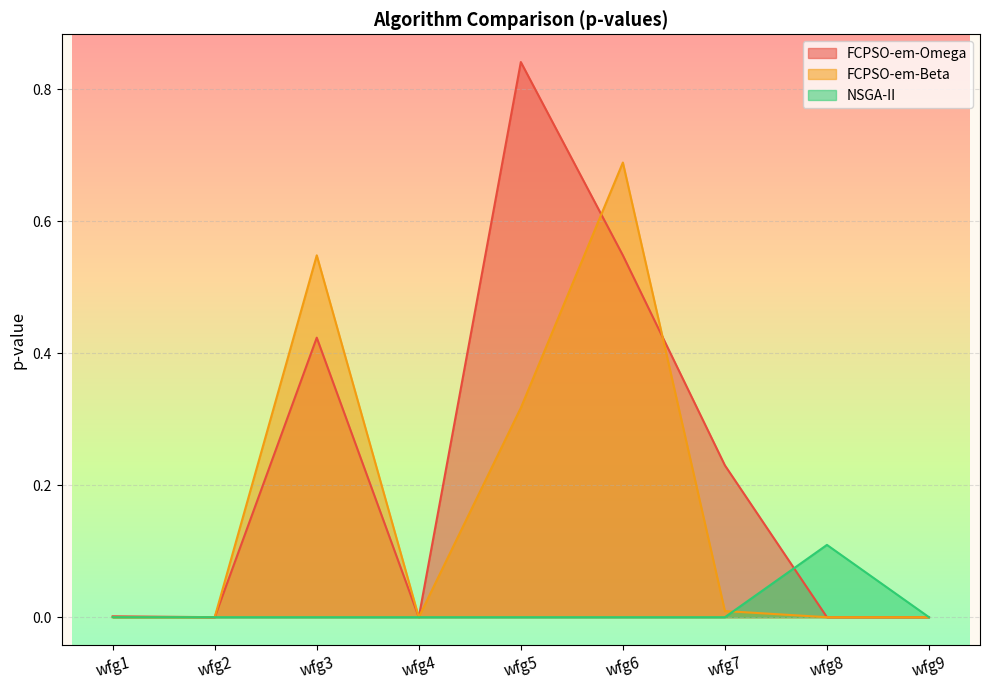

Which series has the widest spread of values?

FCPSO-em-Omega